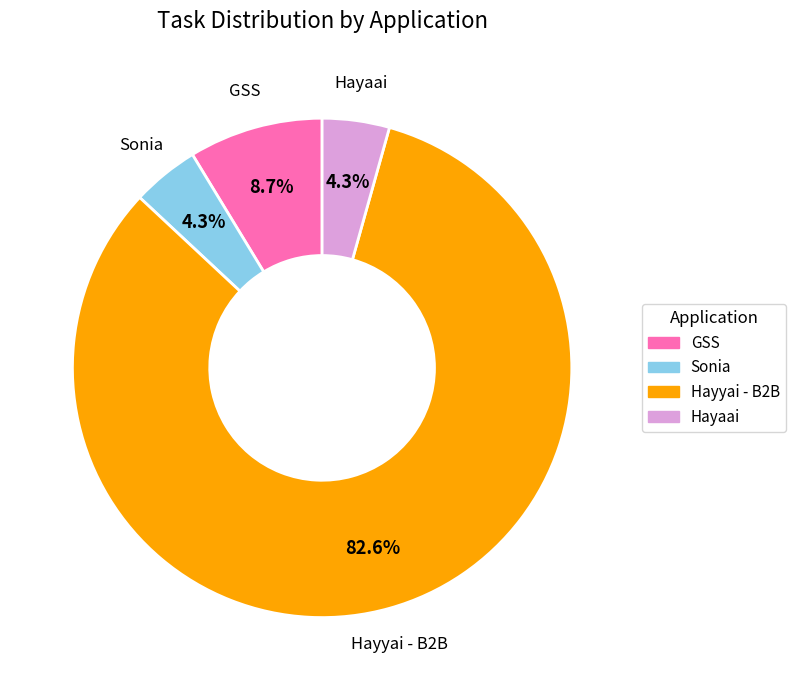

To the nearest percent, what percentage of the pie is GSS?

9%